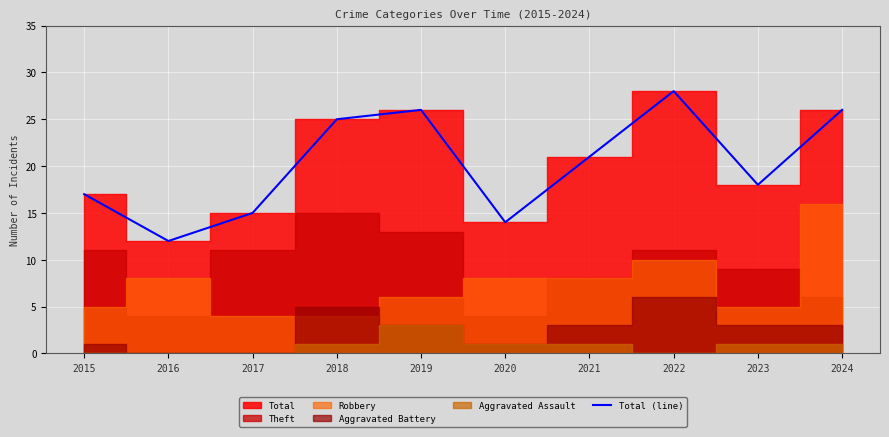

What is the sum of the values at 2018 and 2015?

42